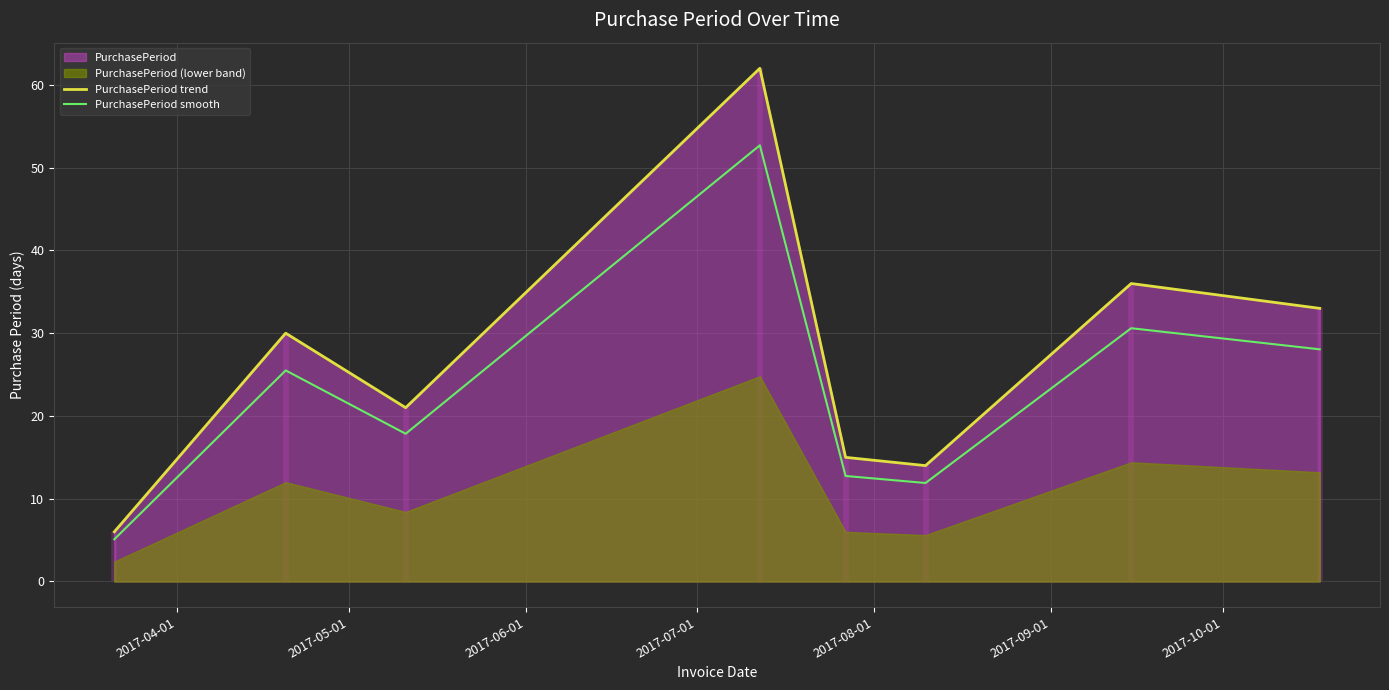

What is the lowest value of the PurchasePeriod smooth series?

5.1